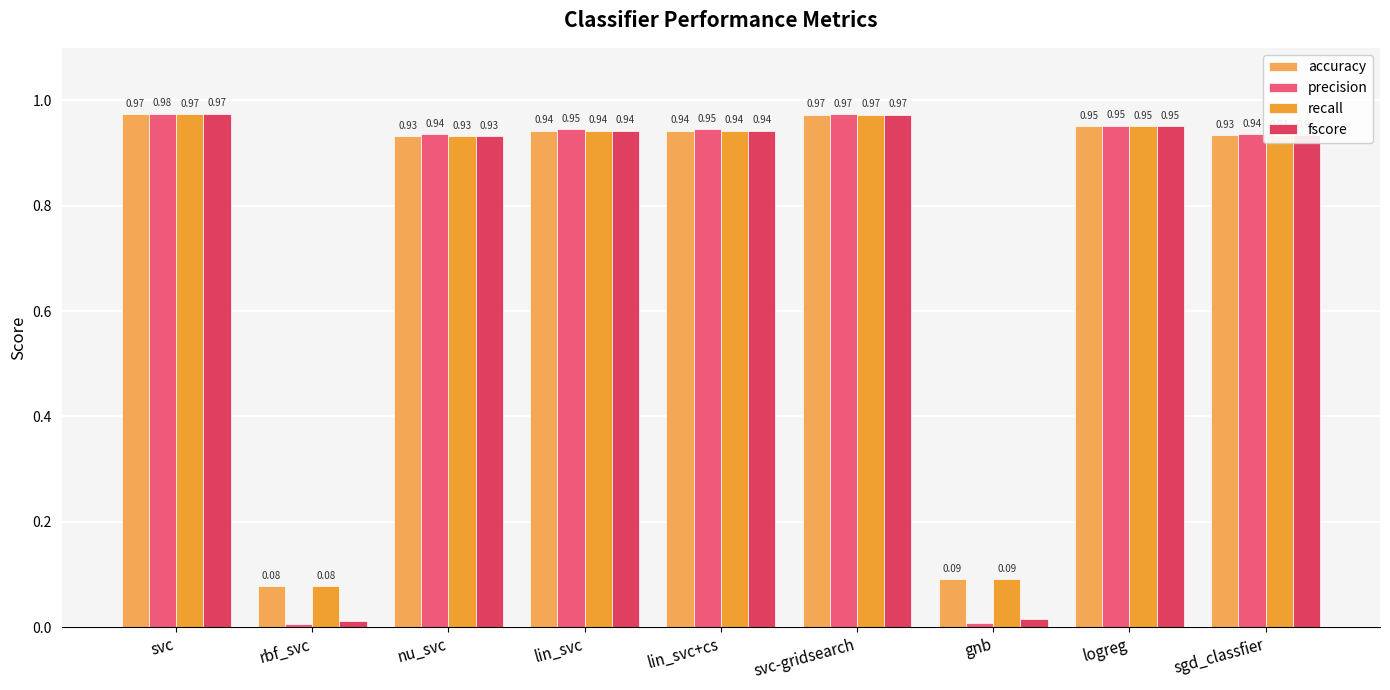

Which category has the highest value across all series?

svc